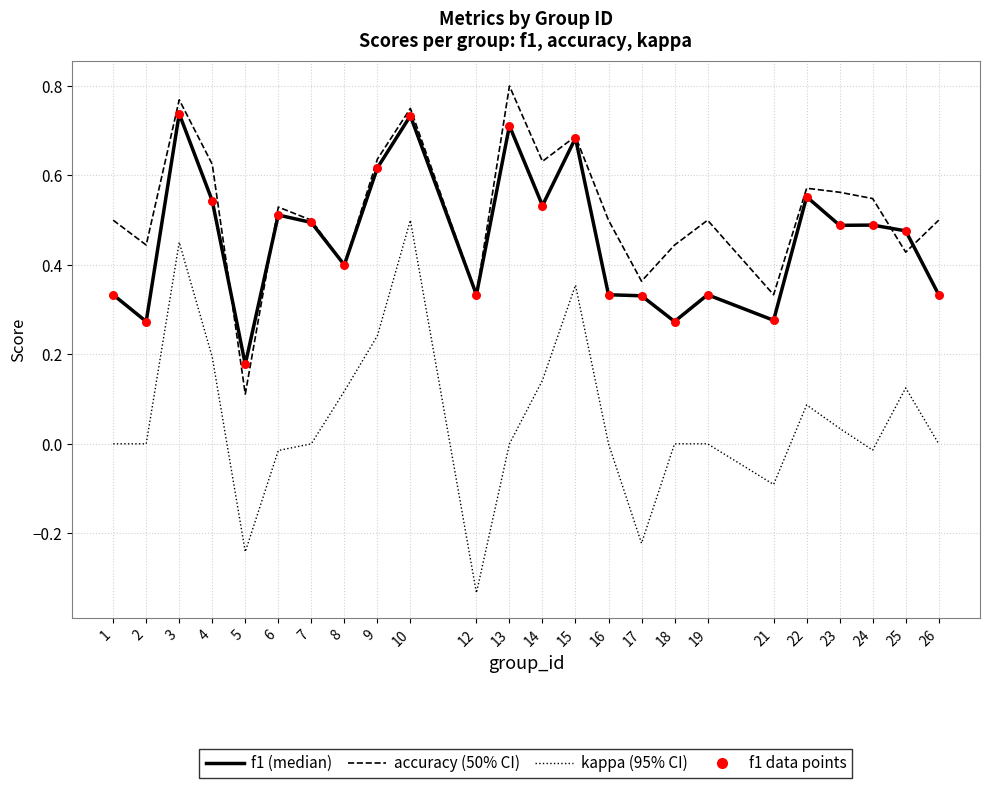

What is the total value across all series at 22?

1.2